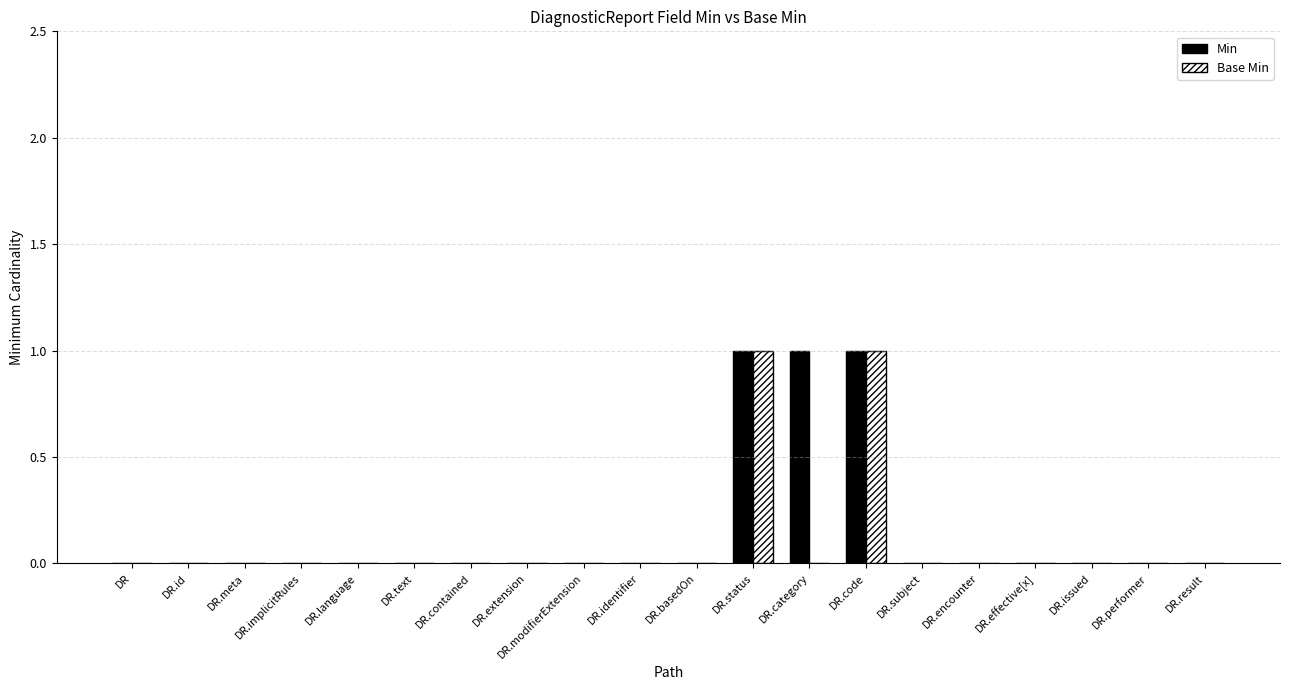

Reading left to right, list all the values displayed in this chart.

Min: 0	0	0	0	0	0	0	0	0	0	0	1	1	1	0	0	0	0	0	0
Base Min: 0	0	0	0	0	0	0	0	0	0	0	1	0	1	0	0	0	0	0	0